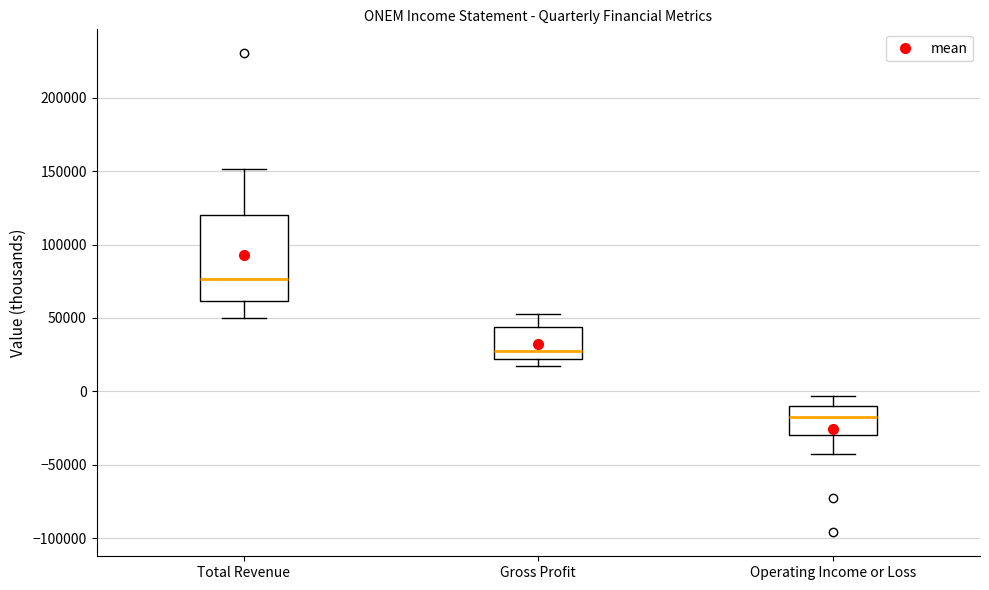

Reading left to right, transcribe this box plot: for each box, give where its median line is, the range the box spans, and where its two whiskers end, as read against the y-axis. The values are not printed on the chart, so give them approximately, as read against the axis.

Total Revenue: median 75000, box 60000 to 120000, whiskers 50000 to 150000
Gross Profit: median 30000, box 20000 to 45000, whiskers 20000 (just below the box's lower edge) to 55000
Operating Income or Loss: median -15000, box -30000 to -10000, whiskers -45000 to -5000